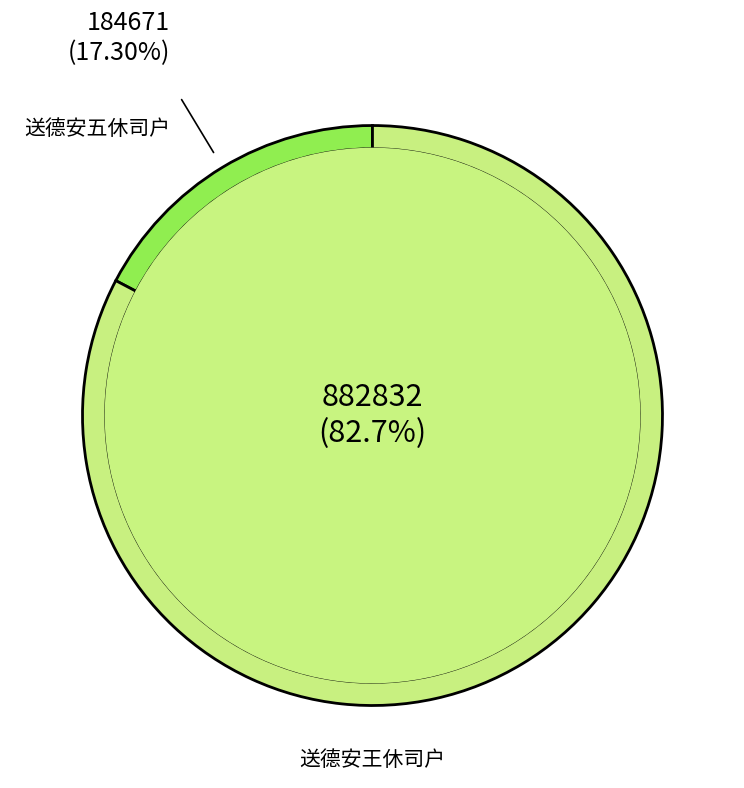

The 送德安王休司户 slice represents 83% of the pie. True or false?

True